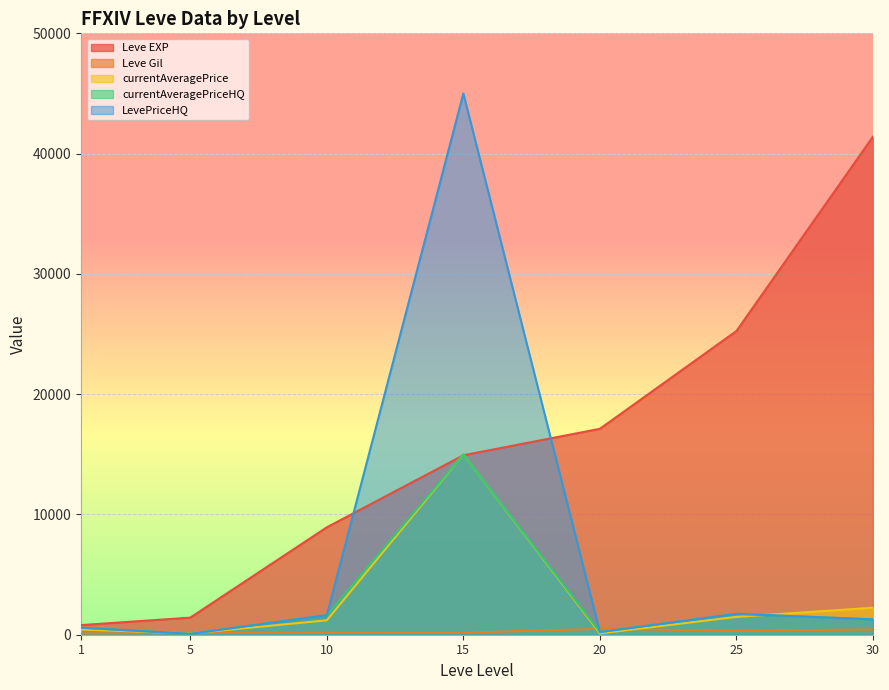

Reading left to right, what are all the values shown in this chart?

Leve EXP: 1=800.0	5=1420.0	10=8930.0	15=14920.0	20=17120.0	25=25250.0	30=41410.0
Leve Gil: 1=113.0	5=140.0	10=169.0	15=172.0	20=485.0	25=326.0	30=440.0
currentAveragePrice: 1=433.3	5=103.2	10=1200.1	15=15000.0	20=109.2	25=1484.4	30=2244.8
currentAveragePriceHQ: 1=583.3	5=74.0	10=1625.5	15=15000.0	20=220.0	25=1733.7	30=1275.0
LevePriceHQ: 1=583.3	5=74.0	10=1625.5	15=45000.0	20=220.0	25=1733.7	30=1275.0